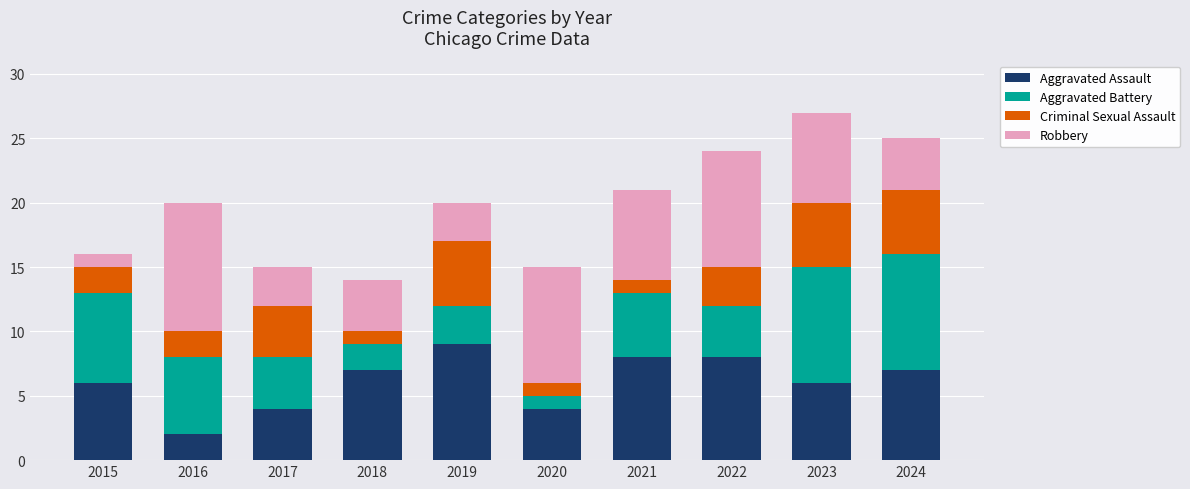

The value of Aggravated Assault at 2019 is 9. True or false?

True